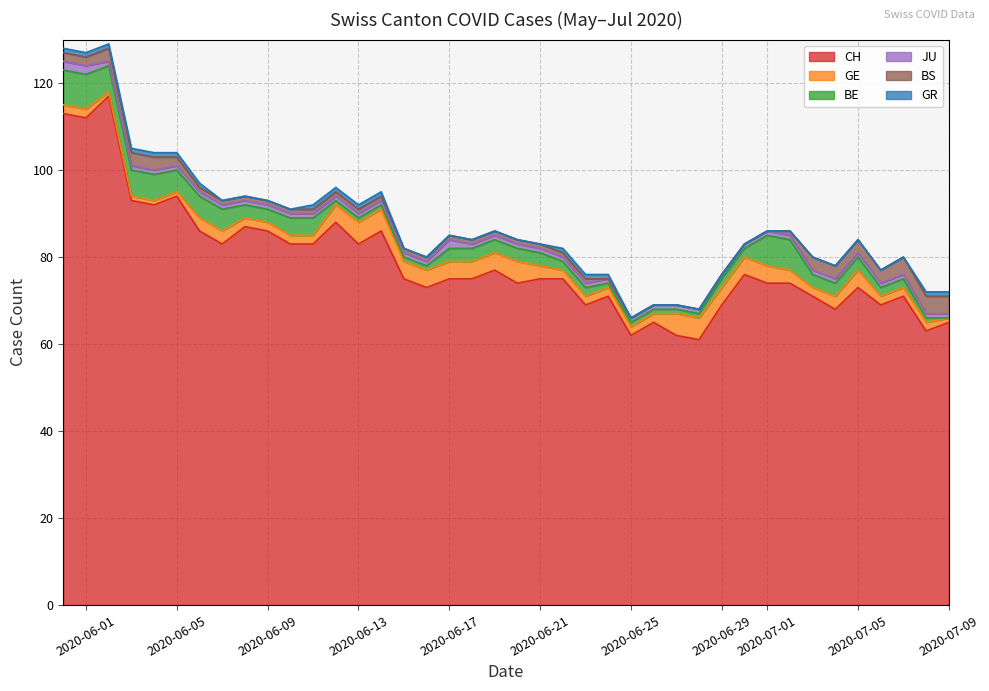

What is the value of the GE point at the 37th from the left?

2